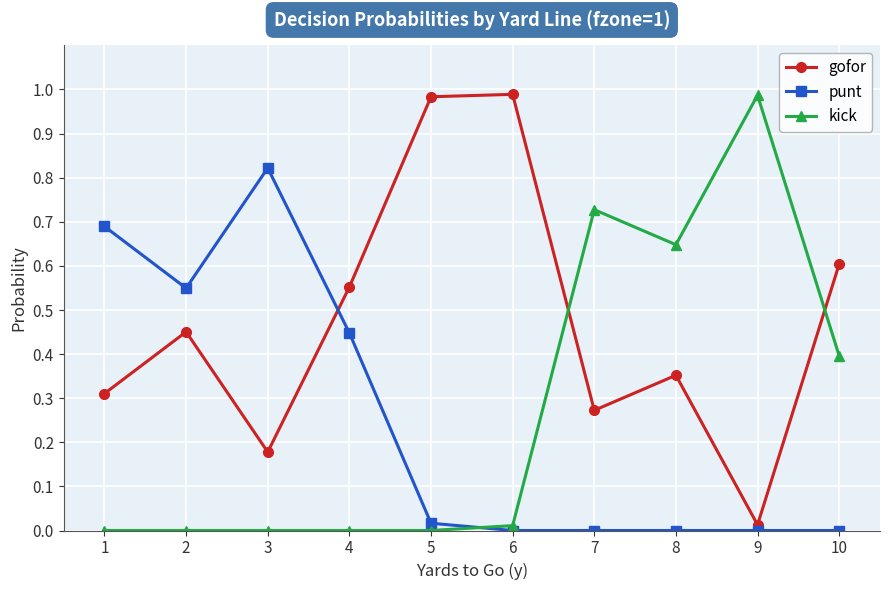

Between which two adjacent categories do kick and punt first intersect?

5 and 6